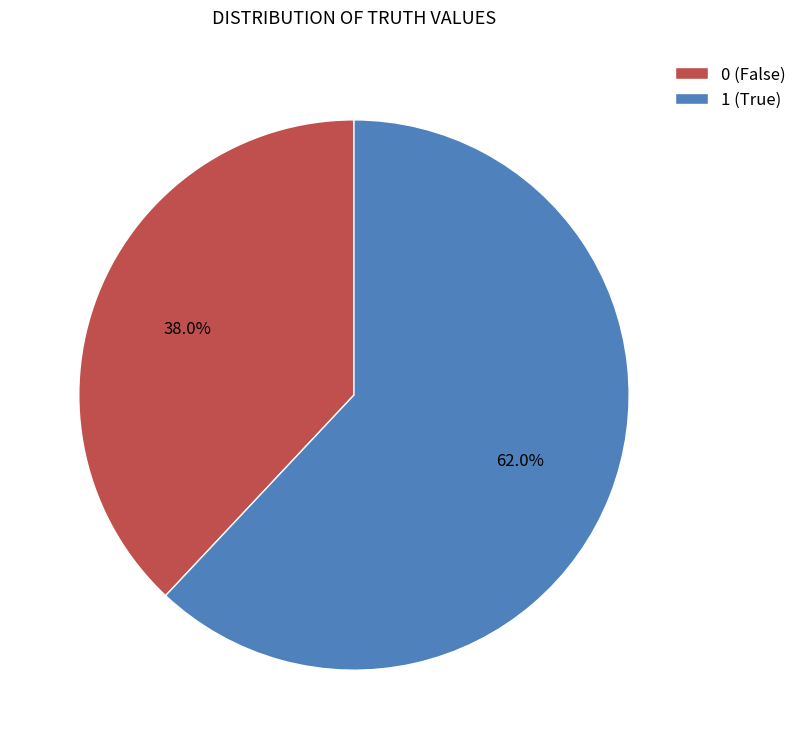

To the nearest percent, what is the average slice percentage?

50%